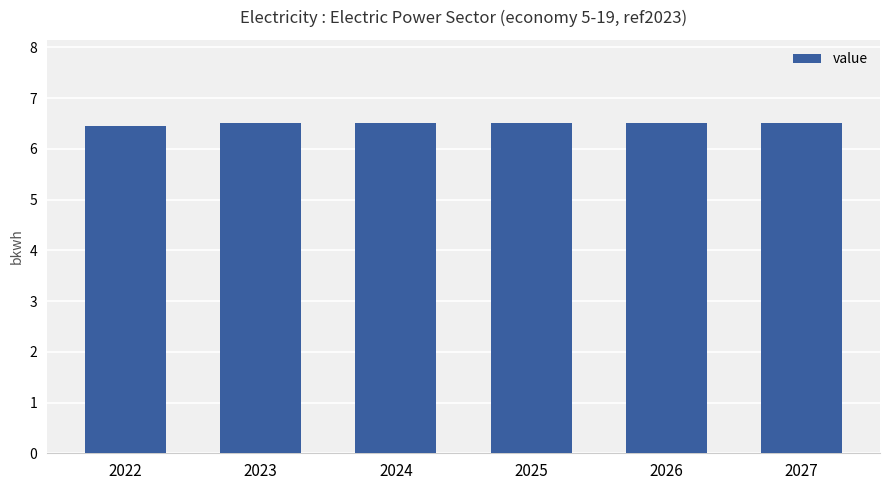

What value does the data have at 2023?

6.5